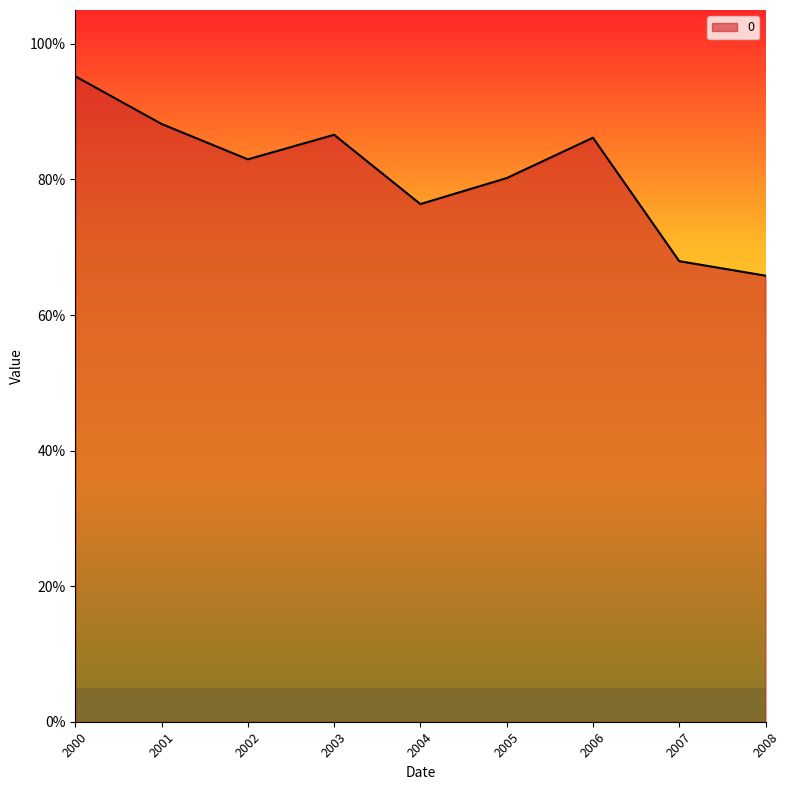

Reading left to right, list all the values displayed in this chart.

1.0	0.9	0.8	0.9	0.8	0.8	0.9	0.7	0.7